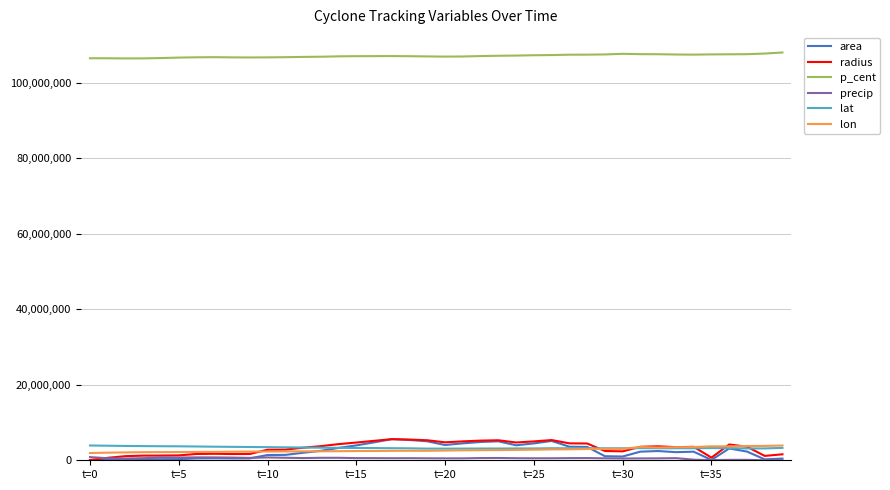

What is the highest value of the area series?

5593125.0